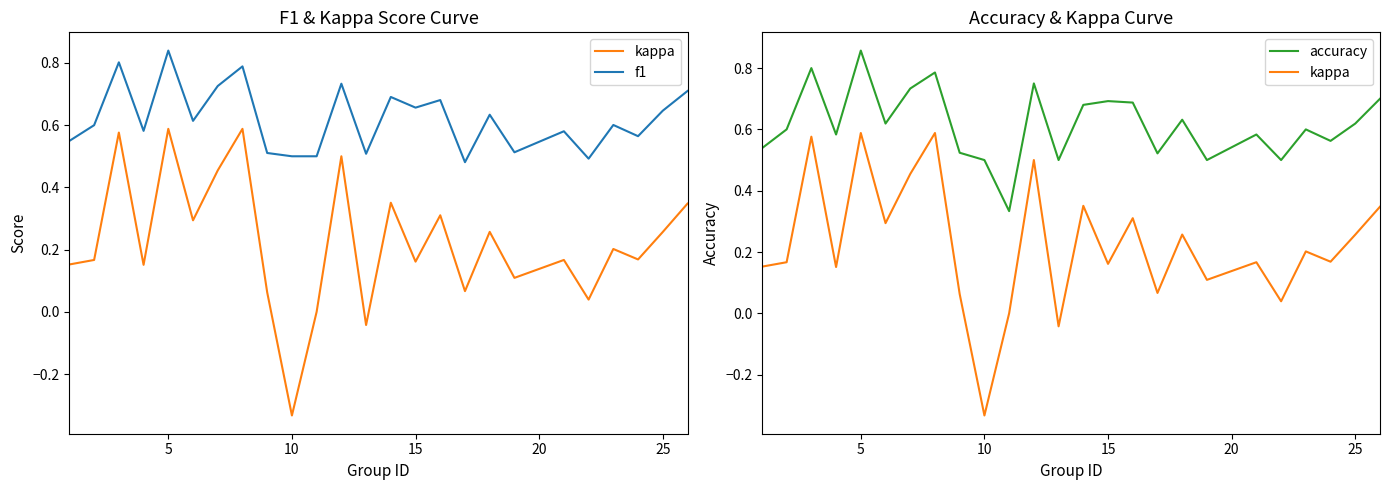

What is the lowest value of the f1 series?

0.5